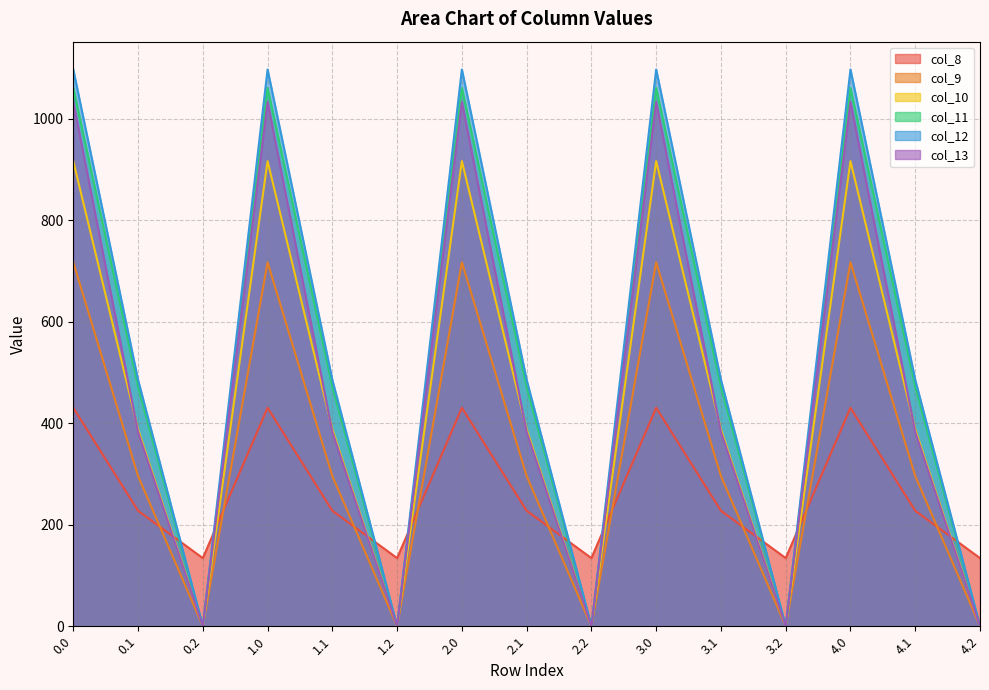

At which category does col_10 reach its first local valley?

0.2